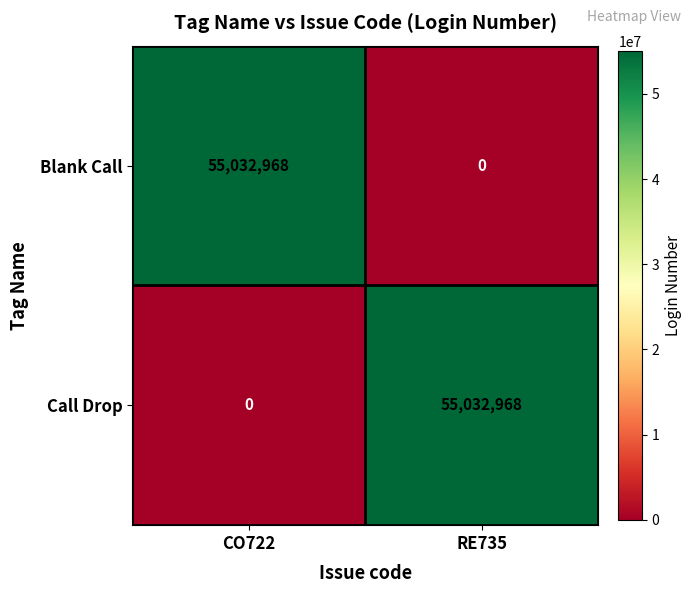

Reading right to left, list all the values displayed in this chart.

Blank Call: RE735=0	CO722=55032968
Call Drop: RE735=55032968	CO722=0